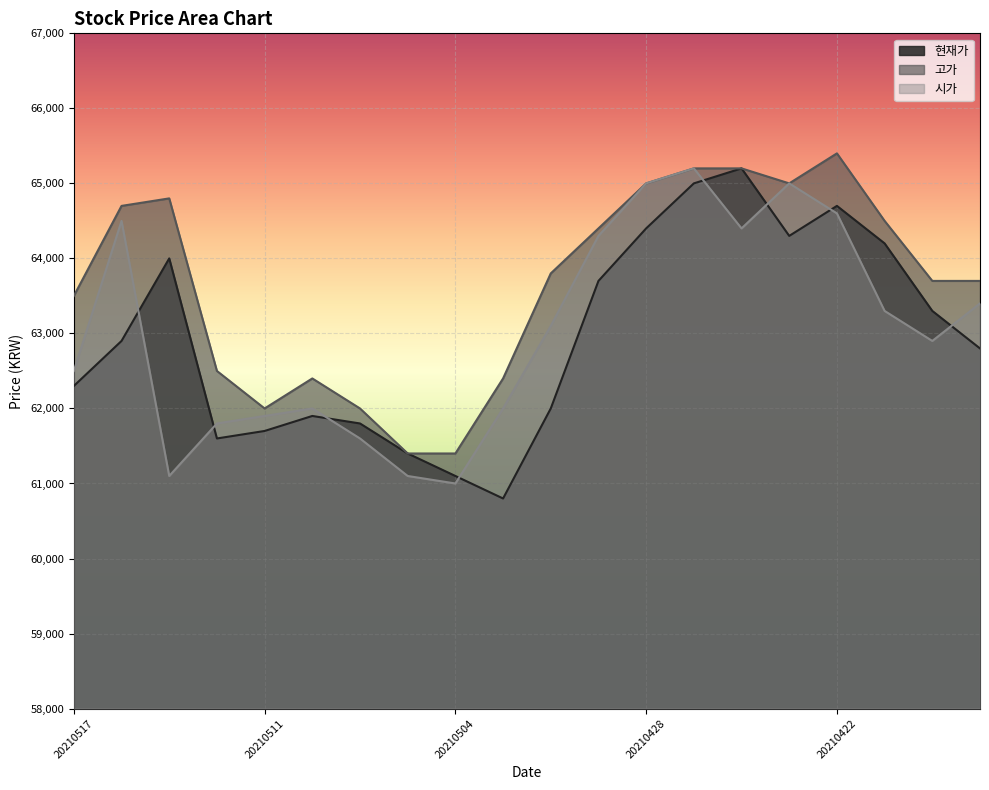

What is the difference between the highest and lowest values at 20210422?

800